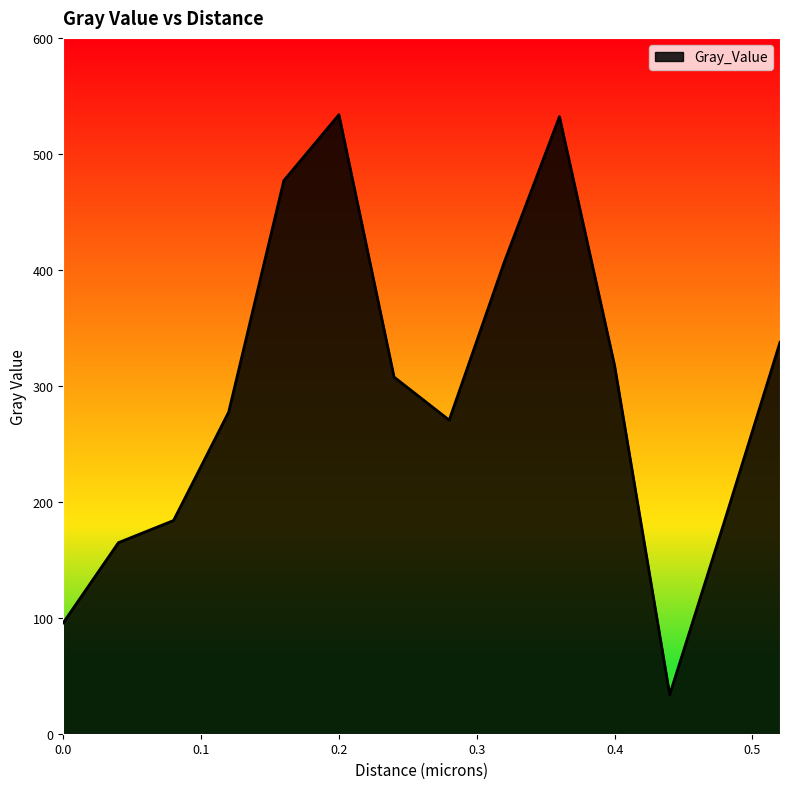

What is the difference between the maximum and minimum values?

500.1